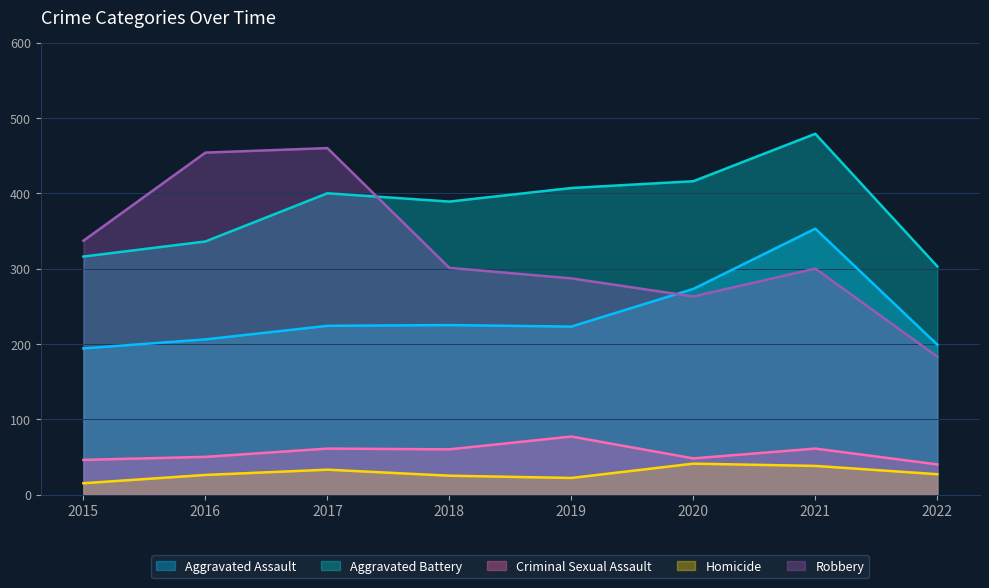

How many lines are shown in the chart?

5